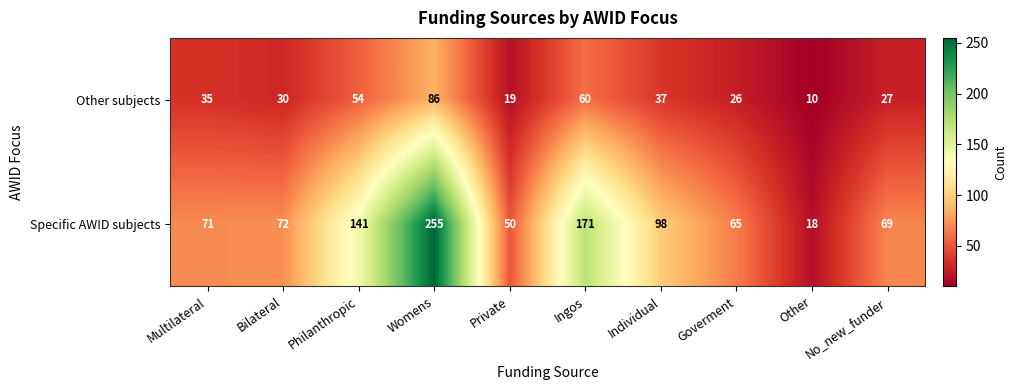

What is the minimum value for Specific AWID subjects?

18